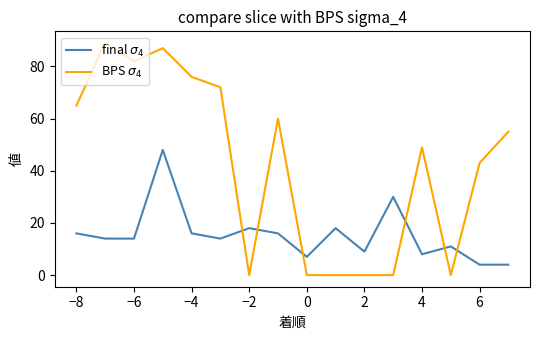

What is the maximum value shown in the chart?

89